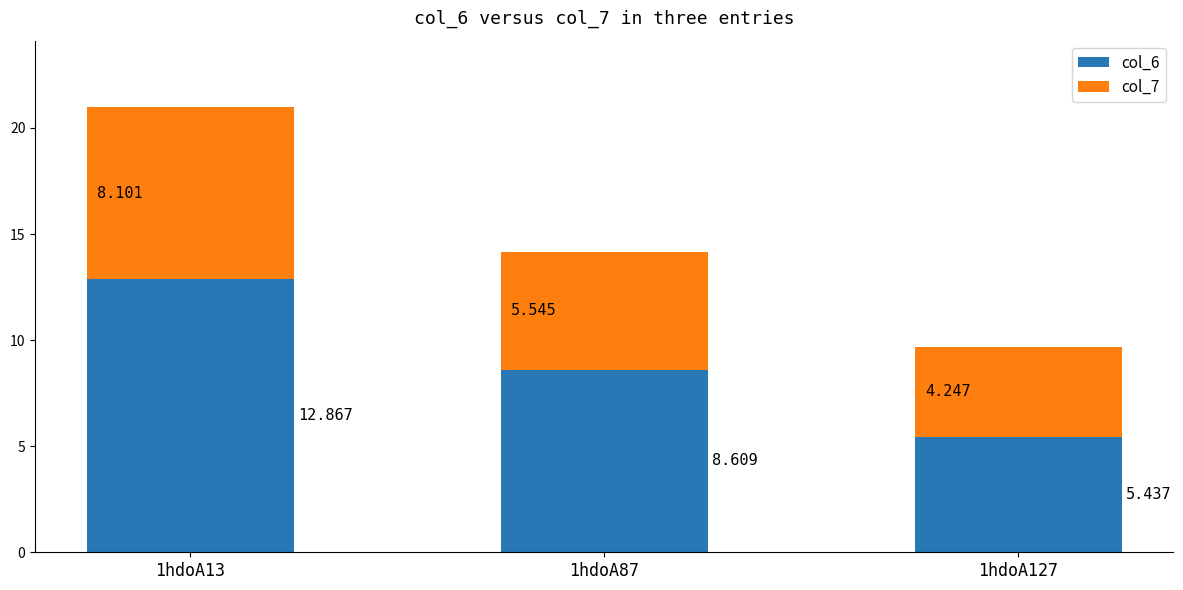

What is the difference between the col_6 values at 1hdoA87 and 1hdoA13?

4.3